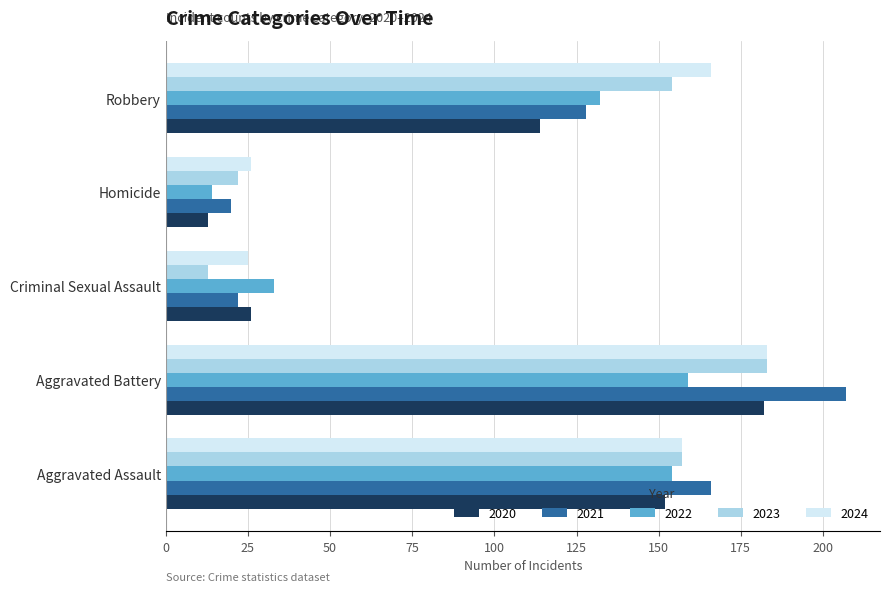

Rank the categories by 2020 value from lowest to highest.

Homicide, Criminal Sexual Assault, Robbery, Aggravated Assault, Aggravated Battery